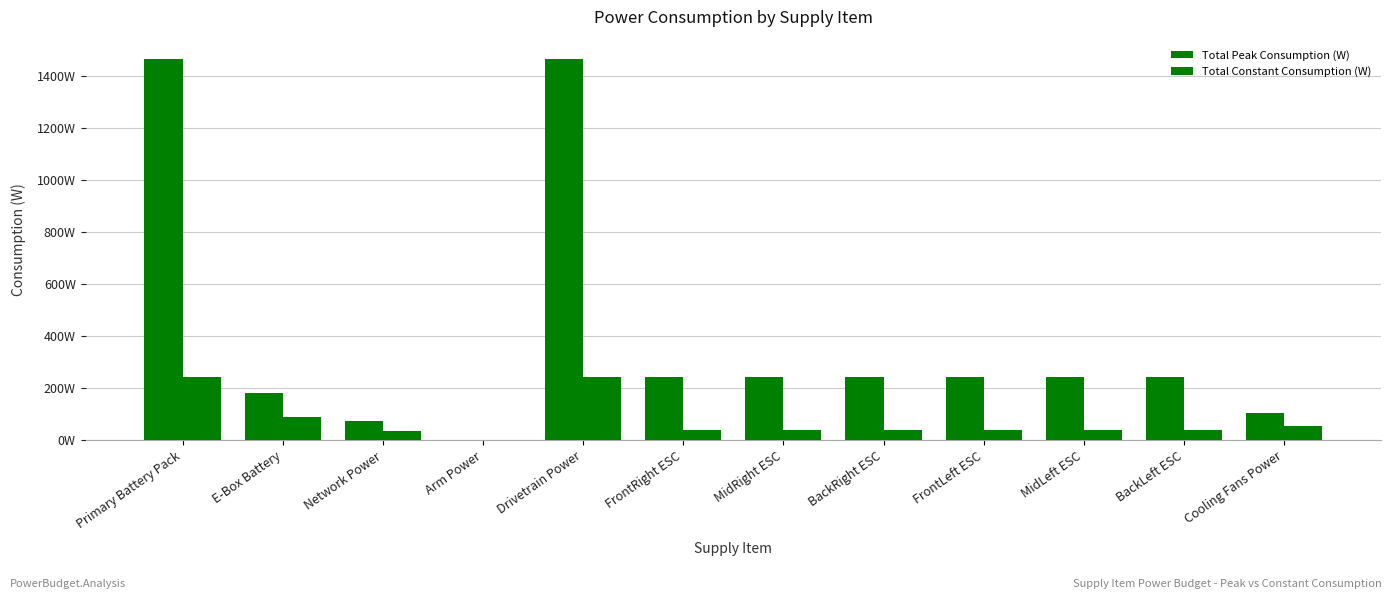

Where is Total Peak Consumption (W) nearest to the value 732?

FrontRight ESC